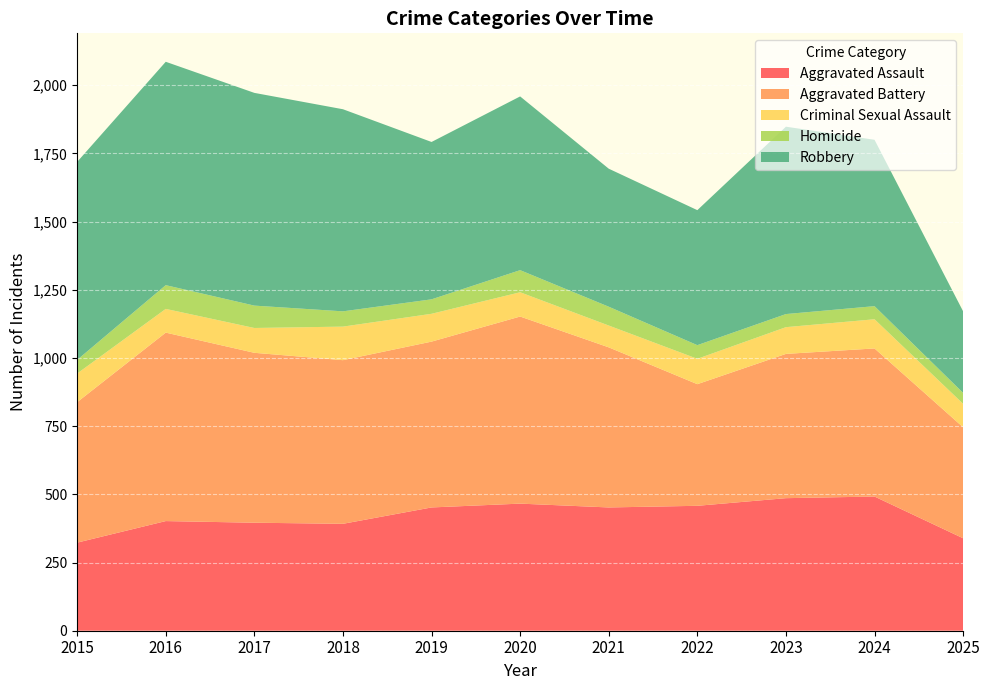

Reading left to right, transcribe all the data shown in this chart.

Aggravated Assault: 323	402	396	392	452	466	452	458	486	492	339
Aggravated Battery: 515	691	623	600	608	686	587	446	529	543	407
Criminal Sexual Assault: 105	87	91	123	102	89	80	93	98	107	86
Homicide: 50	87	82	56	53	81	69	50	48	48	40
Robbery: 726	819	780	741	577	637	506	495	687	610	299